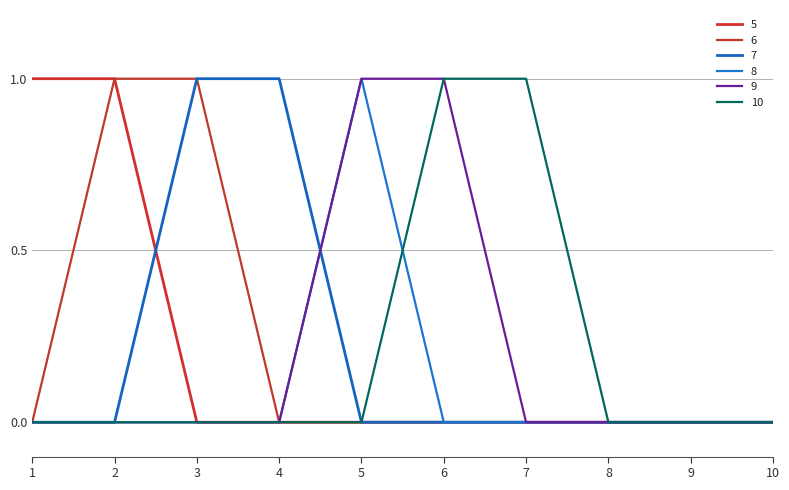

True or false: 10 has more than 1 interior local peaks.

False